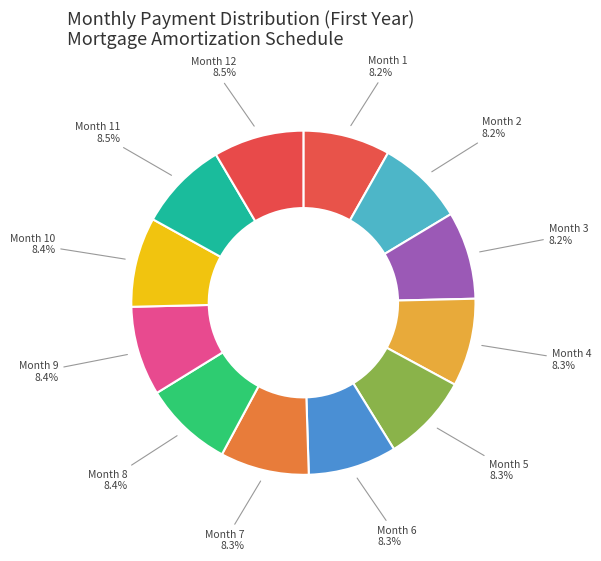

What is the largest slice in the pie chart?

Month 12